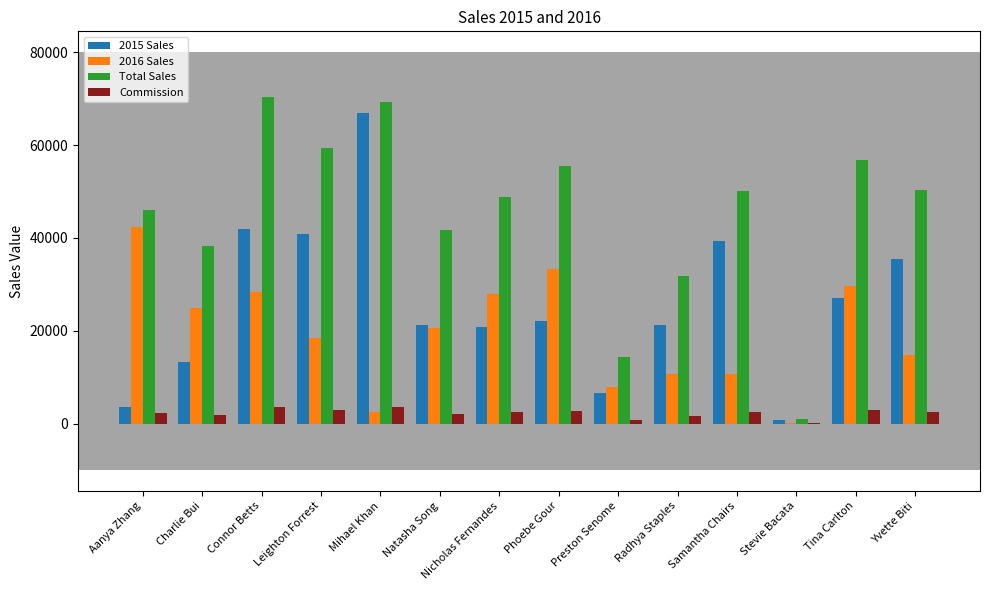

What is the sum of all Commission values?

31677.9